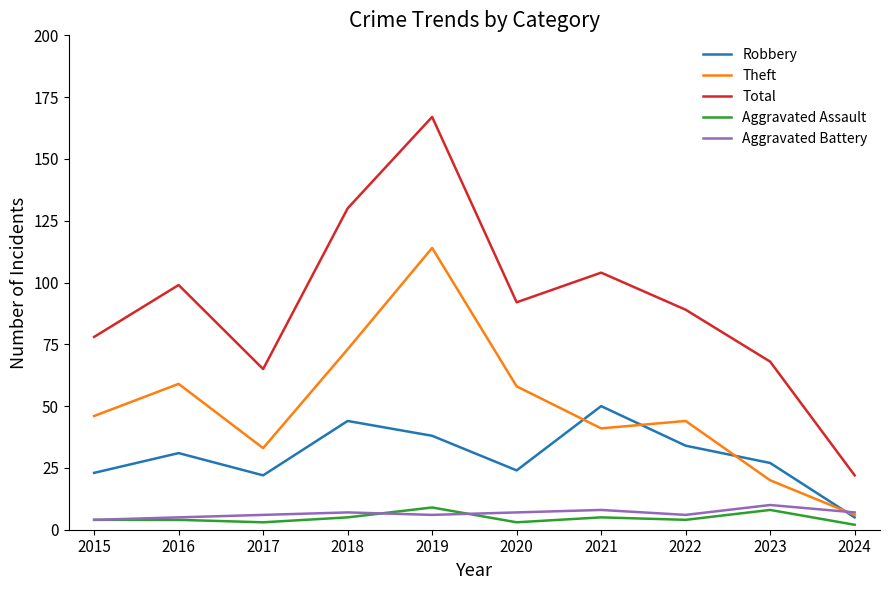

At how many categories does at least one series exceed 146?

1